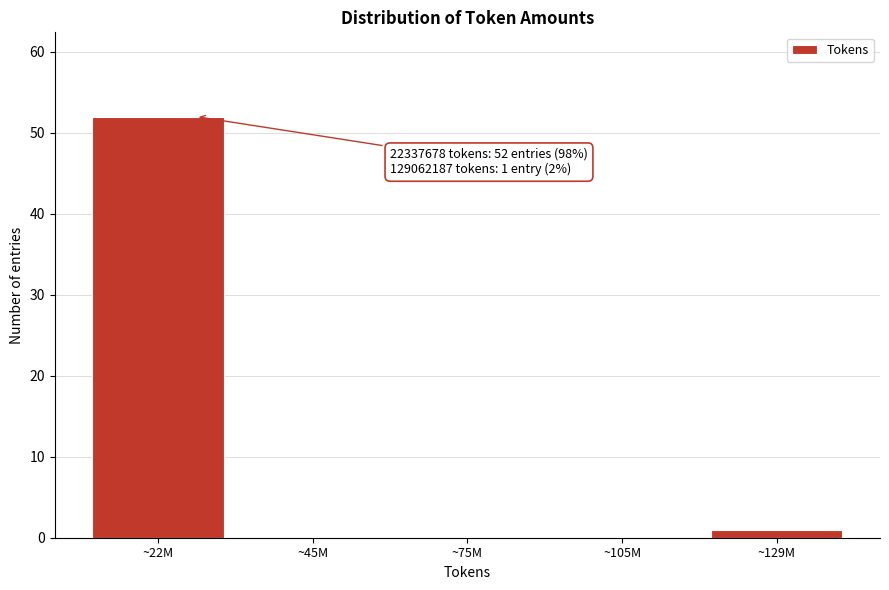

Reading right to left, what are all the values shown in this chart?

~129M=1	~105M=0	~75M=0	~45M=0	~22M=52